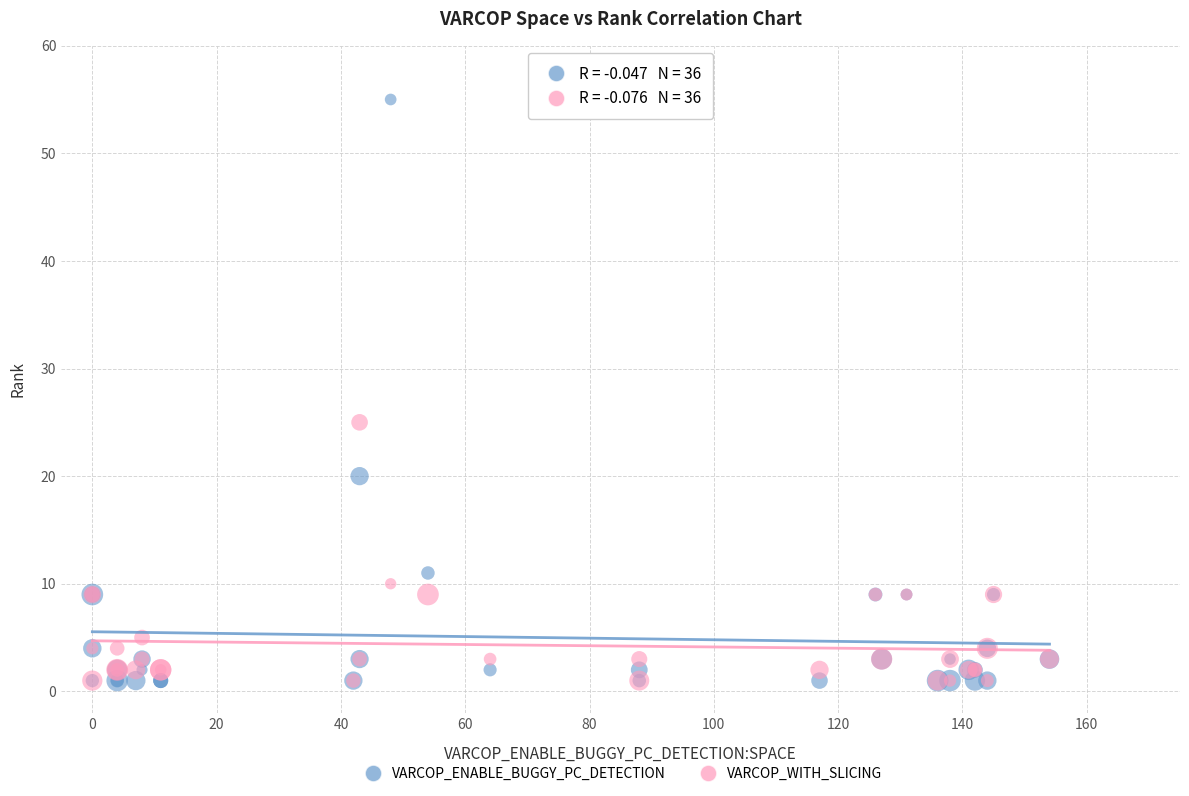

What are all the series names shown in the legend?

VARCOP_ENABLE_BUGGY_PC_DETECTION, VARCOP_WITH_SLICING